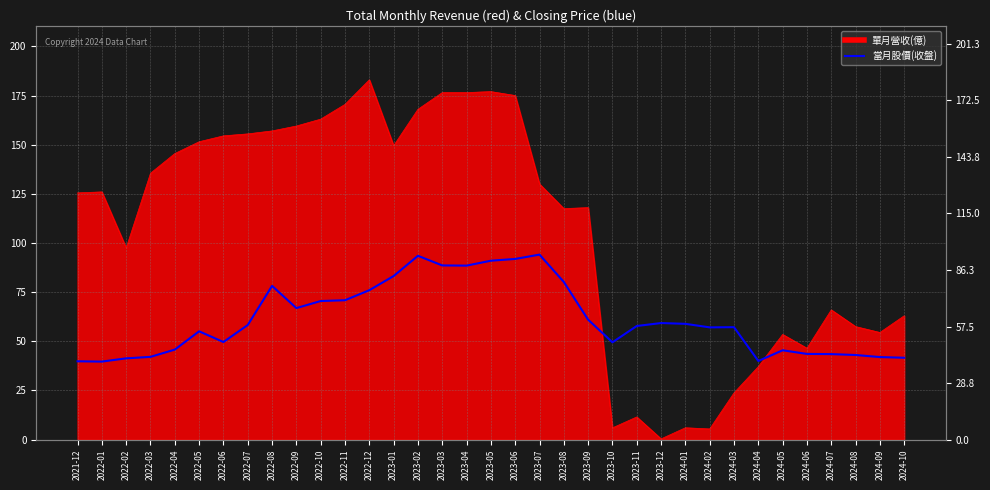

The value at 2022-03 is 25.6. True or false?

False